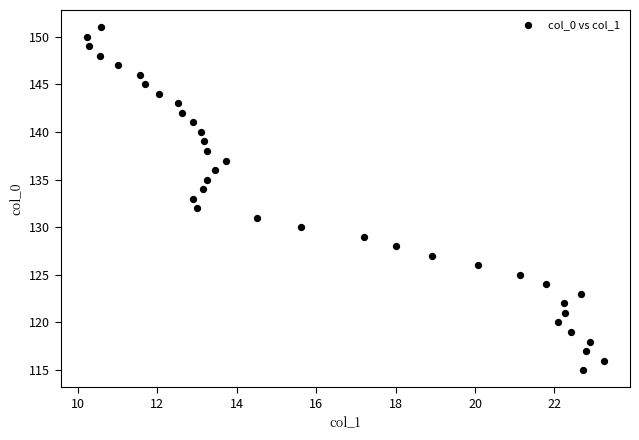

What is the range of Y values (max minus min)?

36